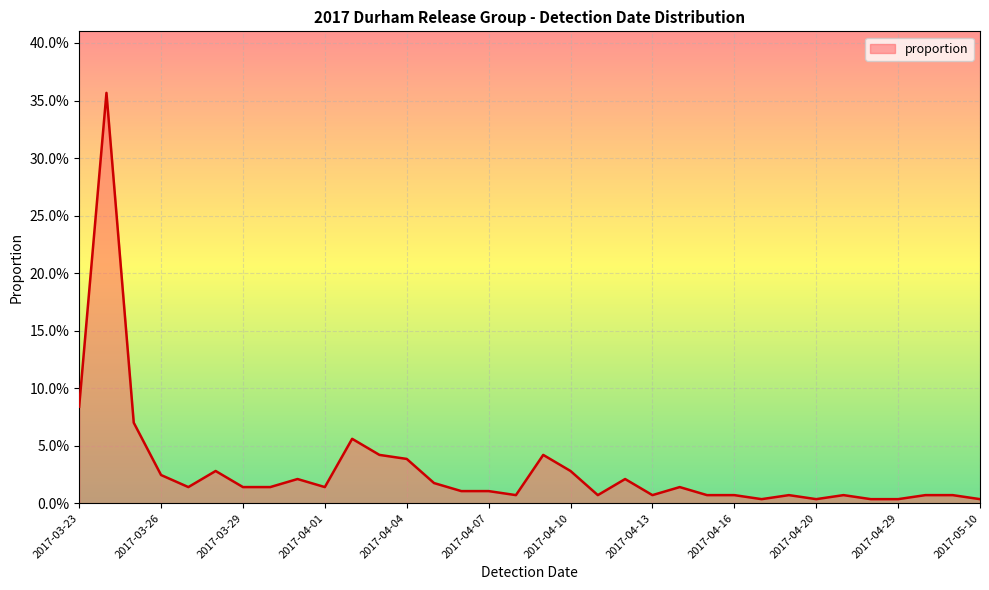

Is this an area chart (filled region under the line)?

Yes